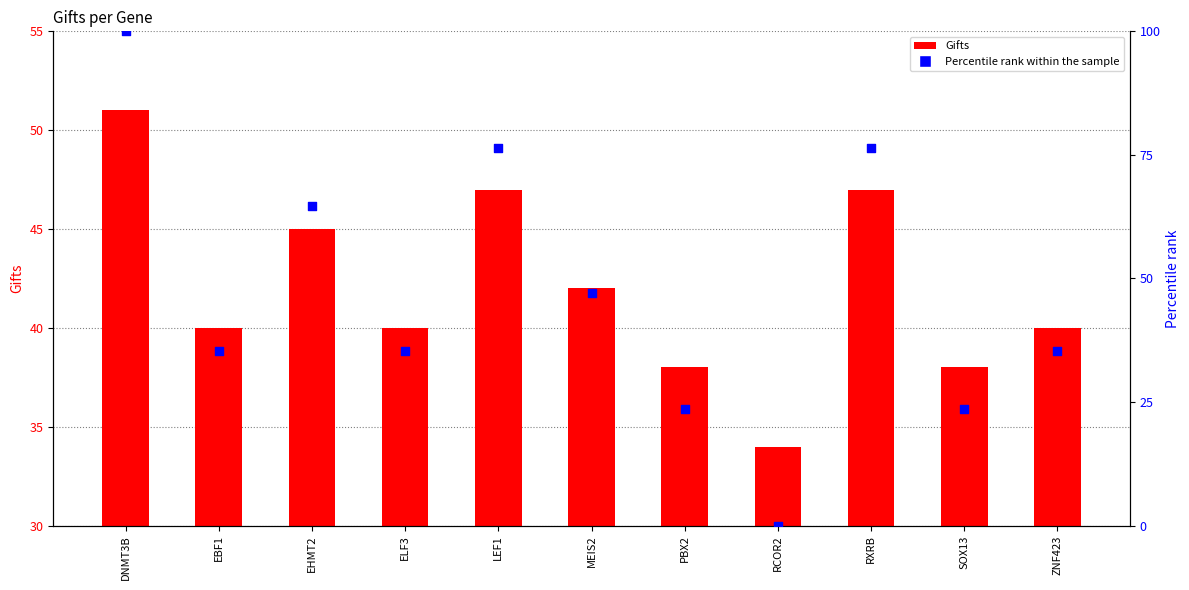

Which series reaches the maximum Y coordinate?

Percentile rank within the sample